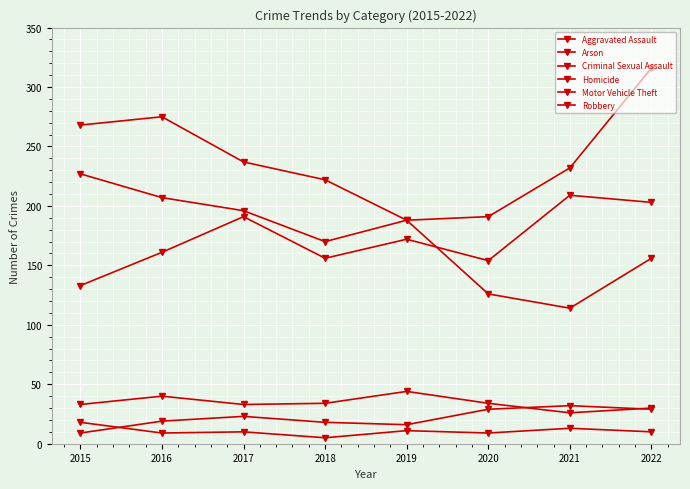

Reading left to right, extract all data points from this chart.

Aggravated Assault: 133	161	191	156	172	154	209	203
Arson: 18	9	10	5	11	9	13	10
Criminal Sexual Assault: 33	40	33	34	44	34	26	30
Homicide: 9	19	23	18	16	29	32	29
Motor Vehicle Theft: 227	207	196	170	188	191	232	316
Robbery: 268	275	237	222	188	126	114	156